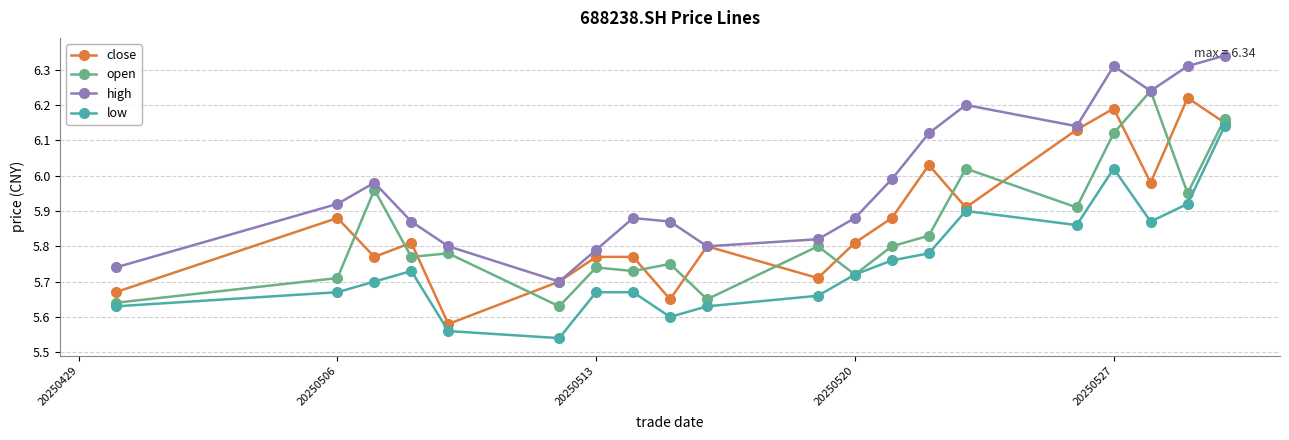

True or false: low and high intersect in this chart.

False